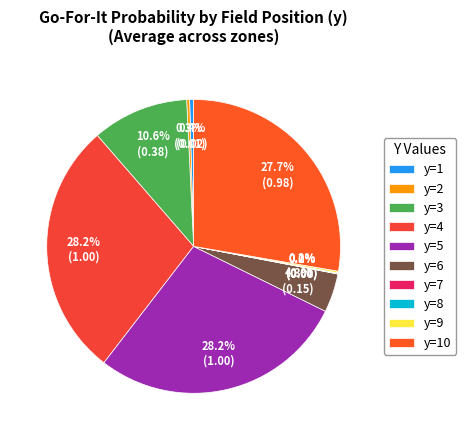

Does any single category account for the majority?

No